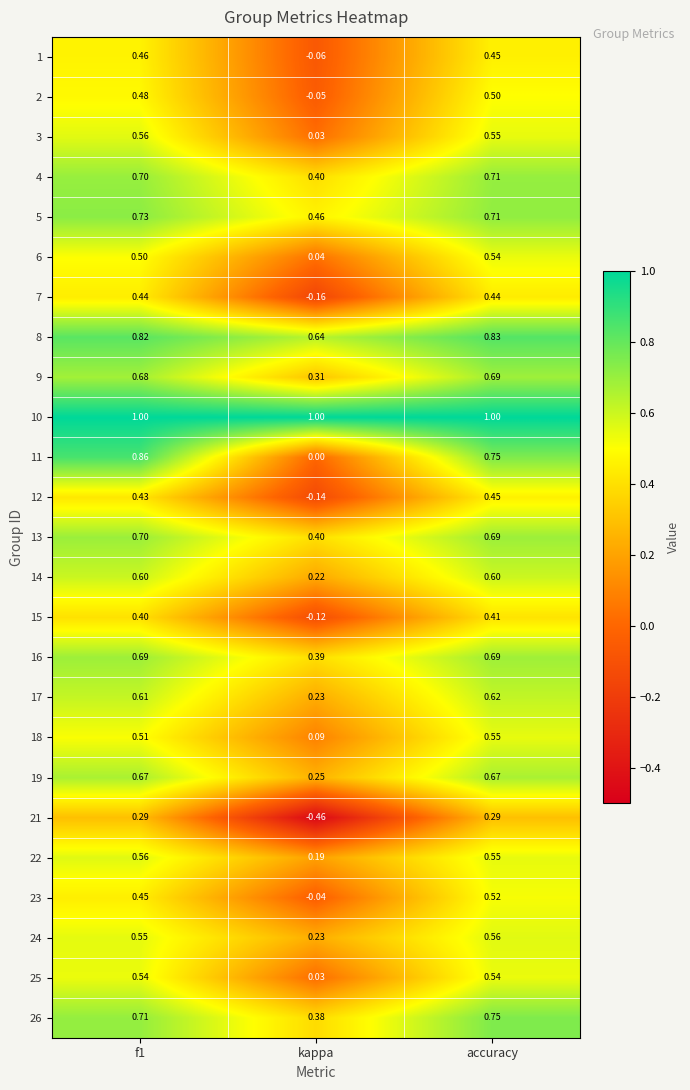

At which label does 3 reach its minimum?

kappa